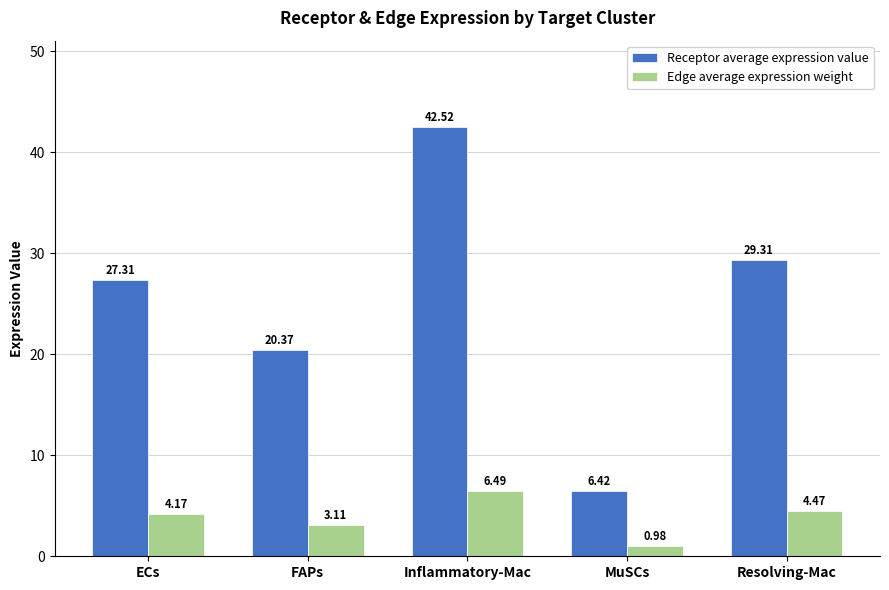

Which category has the lowest value across all series?

MuSCs